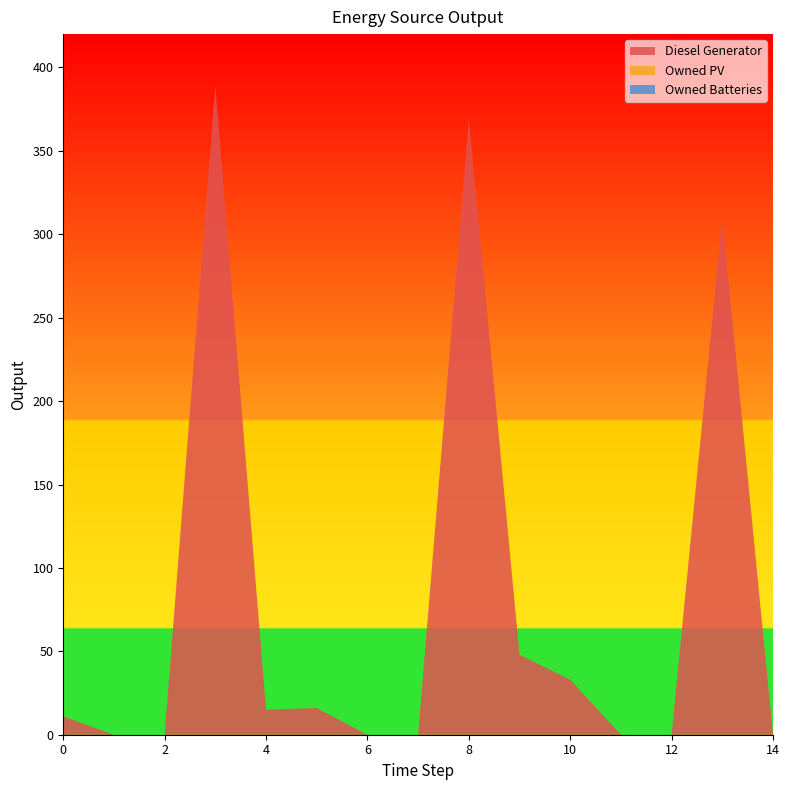

Reading left to right, transcribe all the data shown in this chart.

Diesel Generator: 0=11	1=0	2=0	3=389	4=15	5=16	6=0	7=0	8=369	9=48	10=33	11=0	12=0	13=310	14=0
Owned PV: 0=0	1=0	2=0	3=0	4=0	5=0	6=0	7=0	8=0	9=0	10=0	11=0	12=0	13=0	14=0
Owned Batteries: 0=0	1=0	2=0	3=0	4=0	5=0	6=0	7=0	8=0	9=0	10=0	11=0	12=0	13=0	14=0